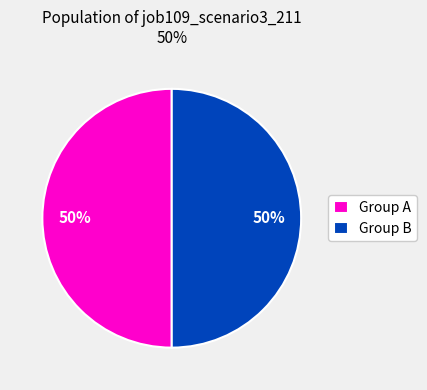

To the nearest percent, what is the average slice percentage?

50%